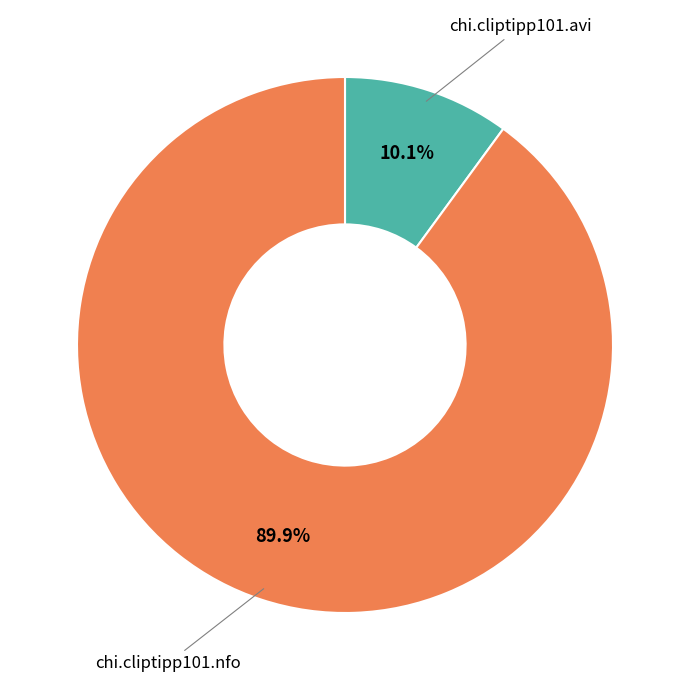

What is the smallest slice in the pie chart?

chi.cliptipp101.avi